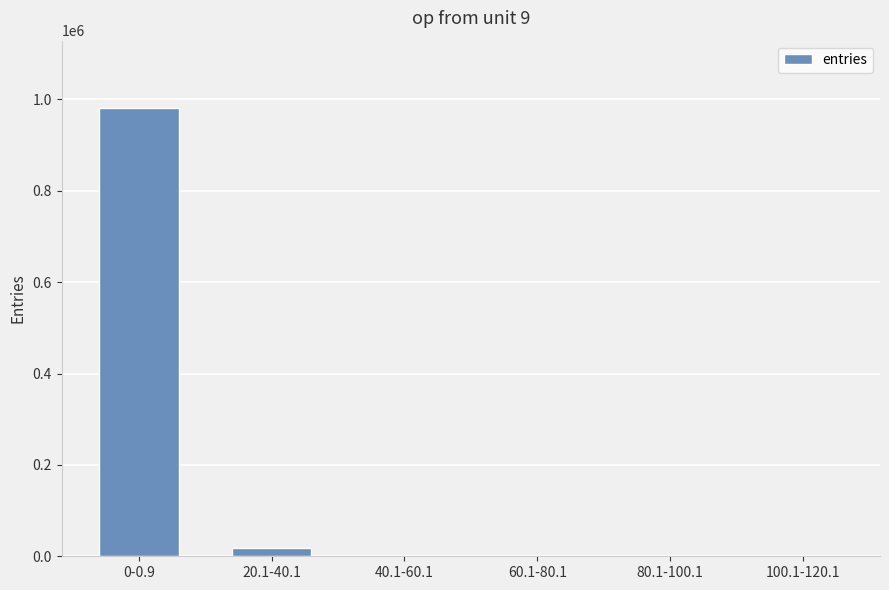

What is the maximum value shown in the chart?

981563